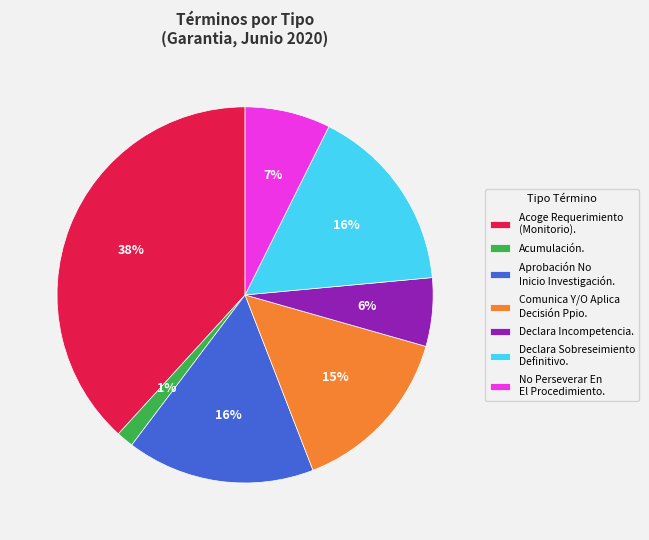

To the nearest percent, what is the difference between the largest and smallest slice percentages?

37%